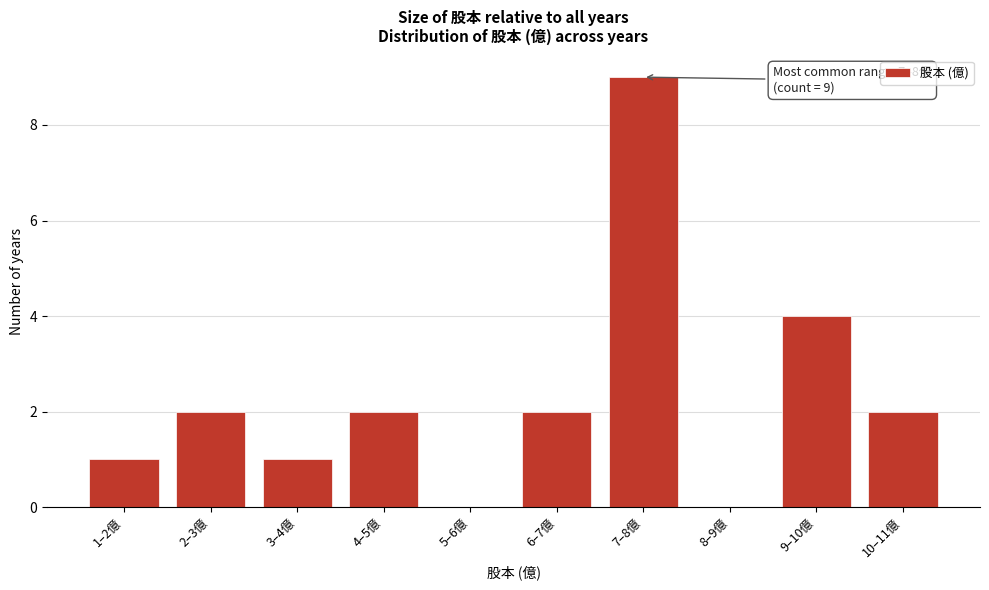

Reading left to right, transcribe all the data shown in this chart.

1–2億=1	2–3億=2	3–4億=1	4–5億=2	5–6億=0	6–7億=2	7–8億=9	8–9億=0	9–10億=4	10–11億=2